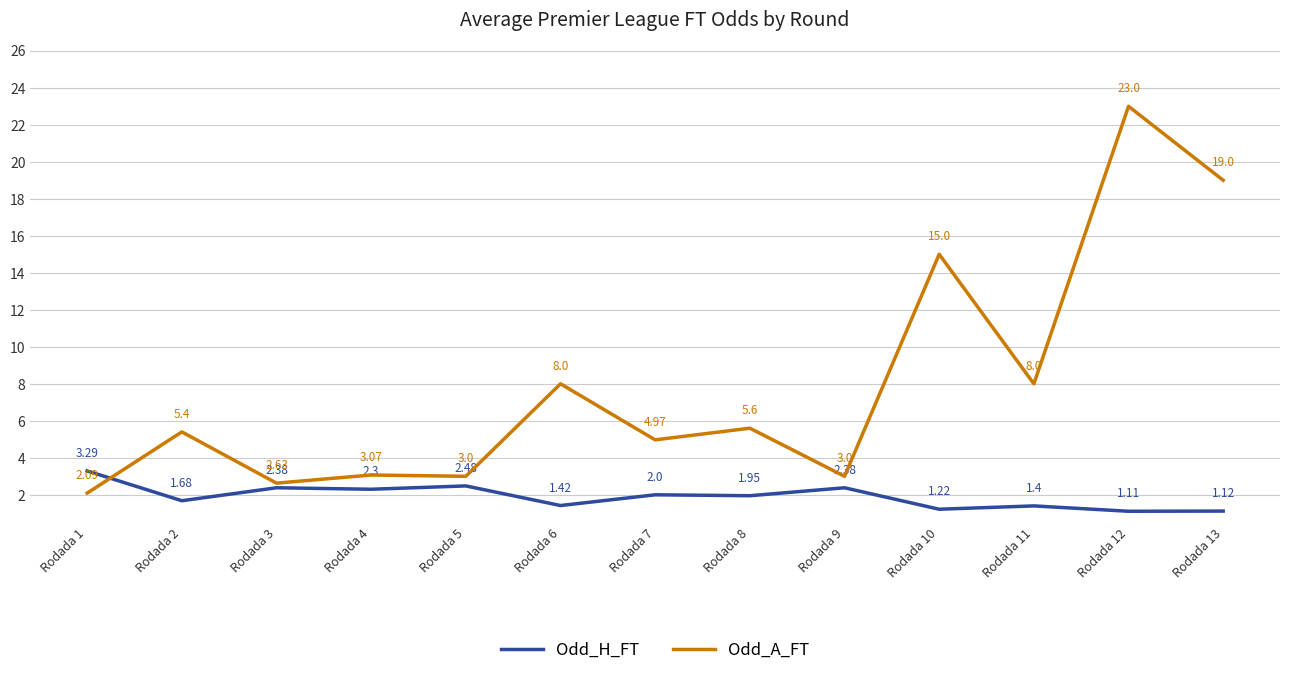

What is the average value of the Odd_A_FT series?

7.9